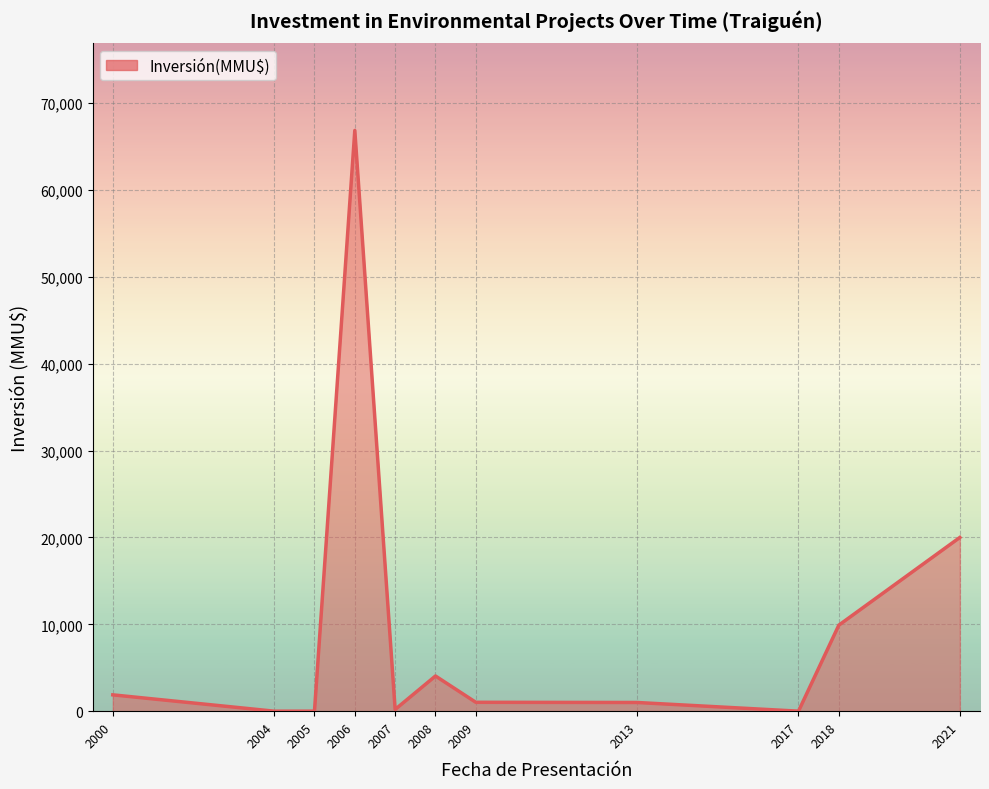

What is the change in value from 2000 to 2018?

+8023